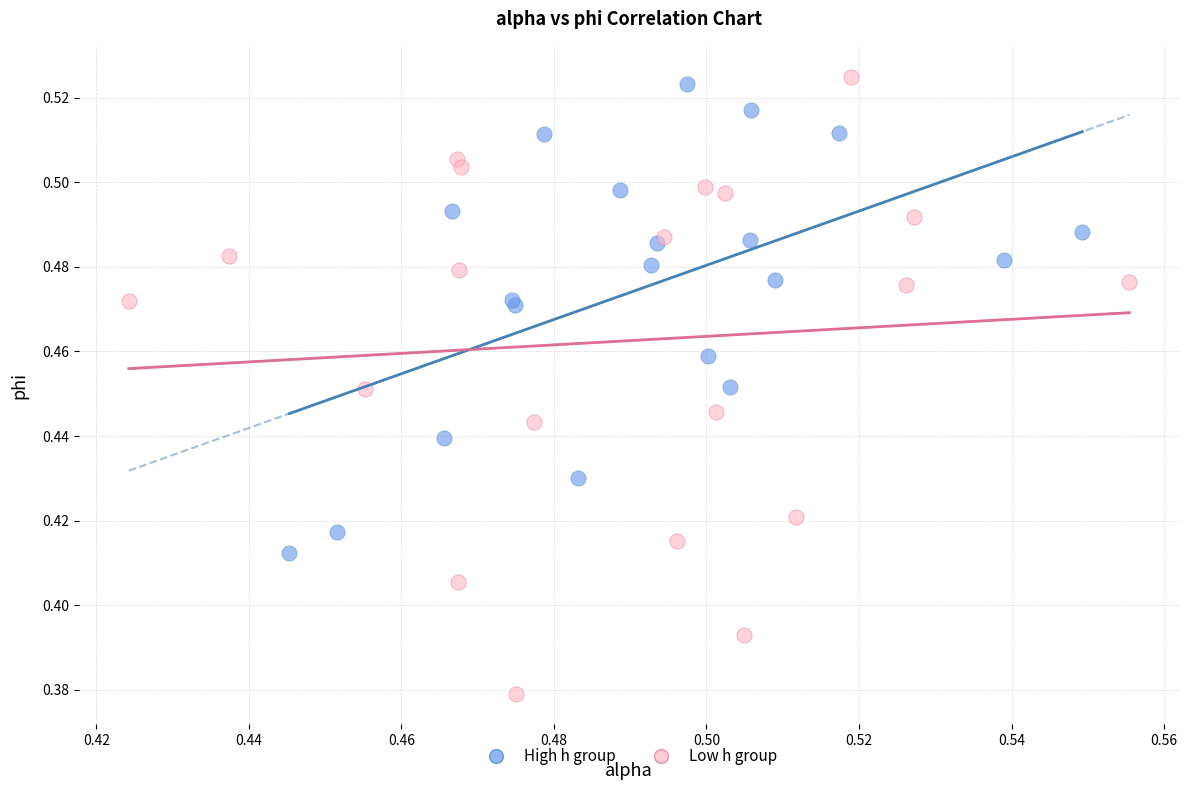

Which series reaches the minimum Y coordinate?

Low h group